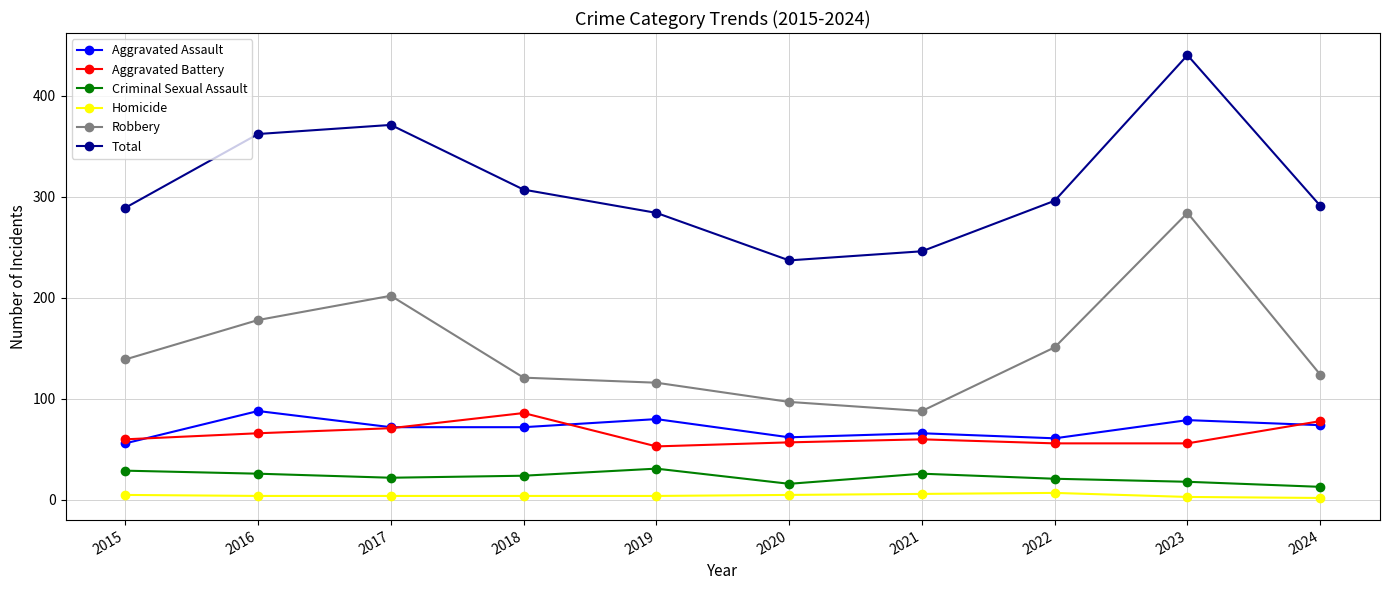

The Aggravated Assault series shows 88 at 2016. True or false?

True